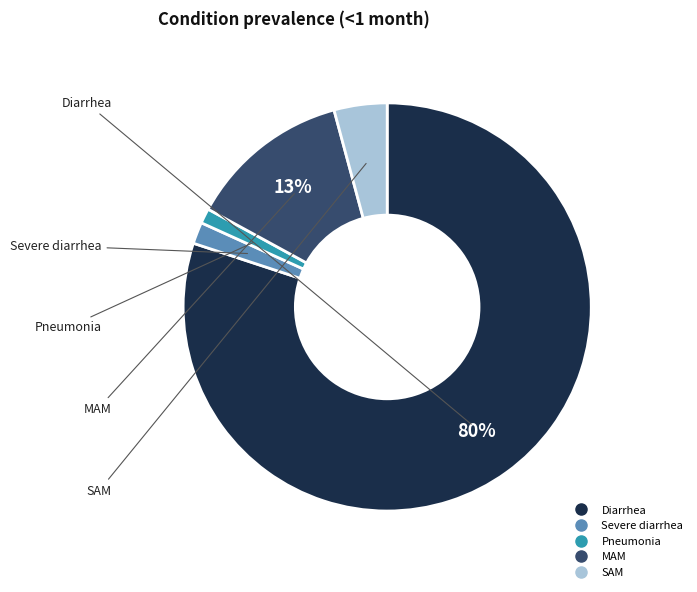

To the nearest percent, what percentage of the pie is Pneumonia?

1%